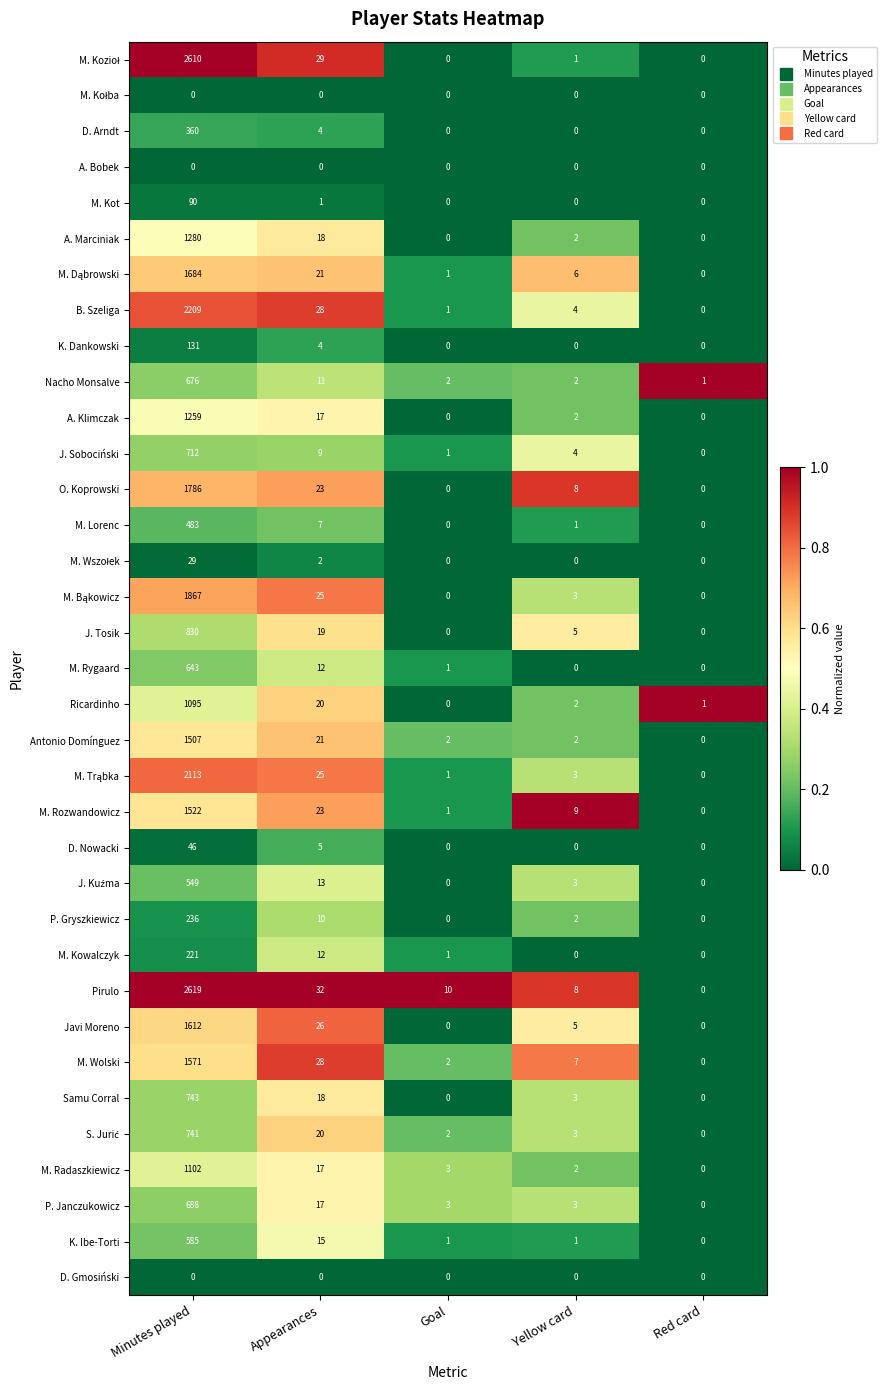

What is the highest value of the P. Janczukowicz series?

688